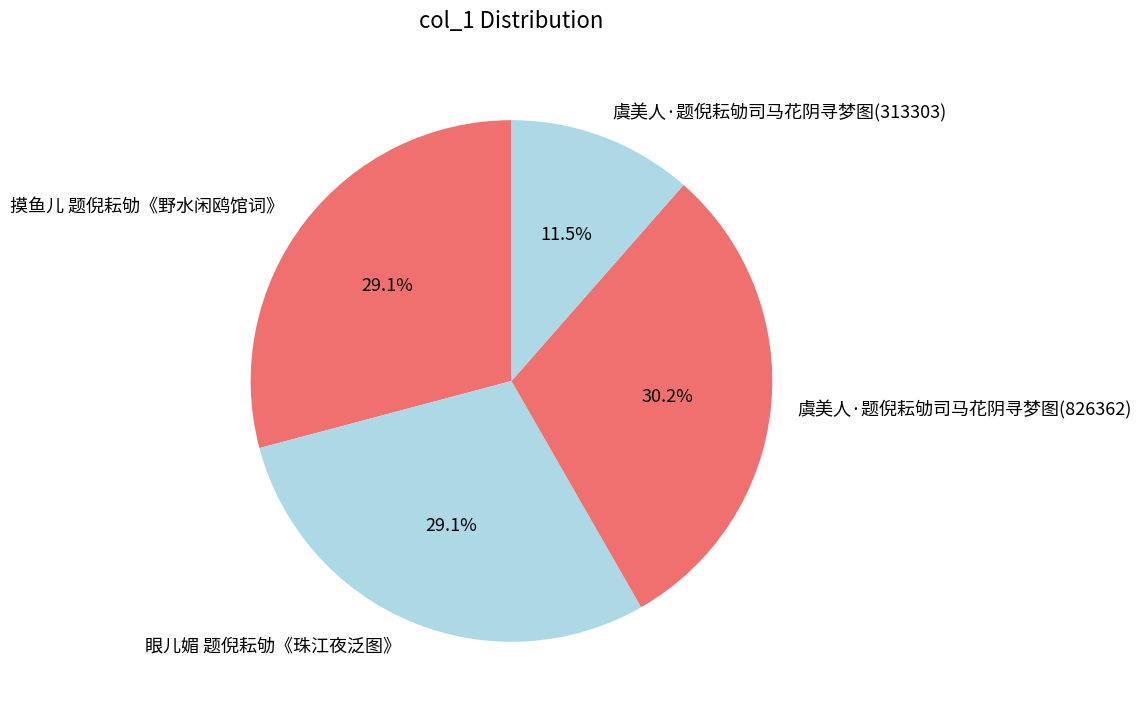

Does 摸鱼儿 题倪耘劬《野水闲鸥馆词》 account for over 50% of the chart?

No